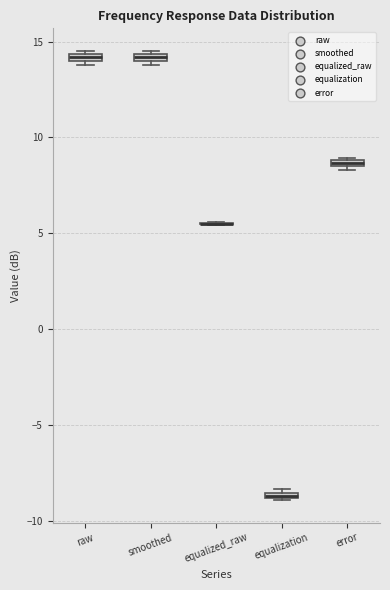

Where is the lower edge of the box for equalization on the y-axis? The values are not printed on the chart, so give them approximately, as read against the axis.

-9.0